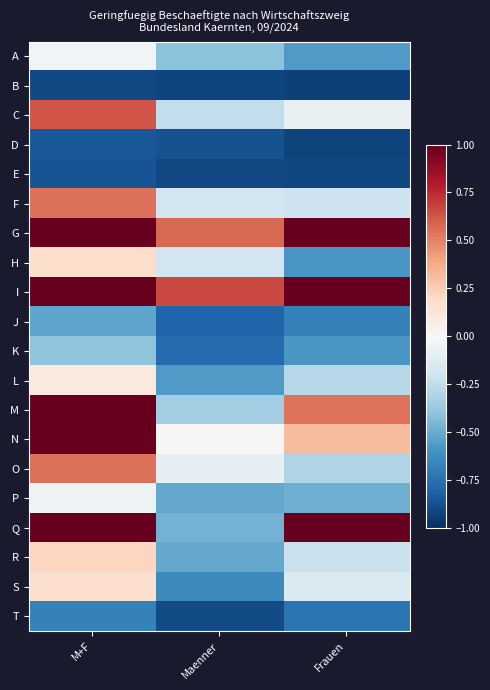

Is the value of N at M+F greater than the value of P at M+F?

Yes